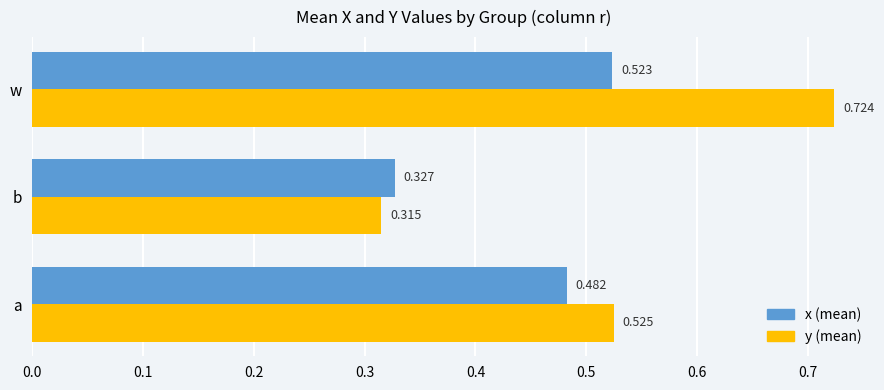

How many categories are shown in the chart?

3